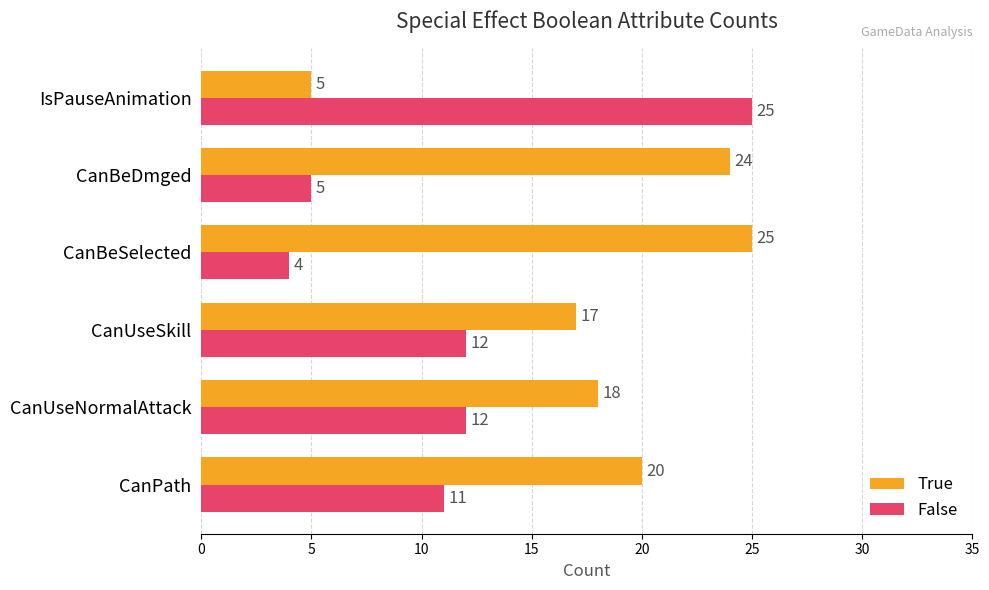

Is the value of True at CanUseSkill greater than the value of False at CanUseNormalAttack?

Yes